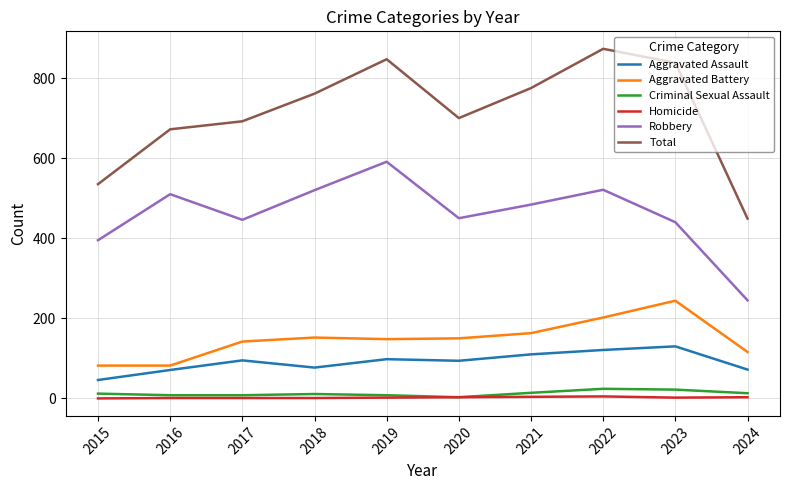

Which series has the widest spread of values?

Total